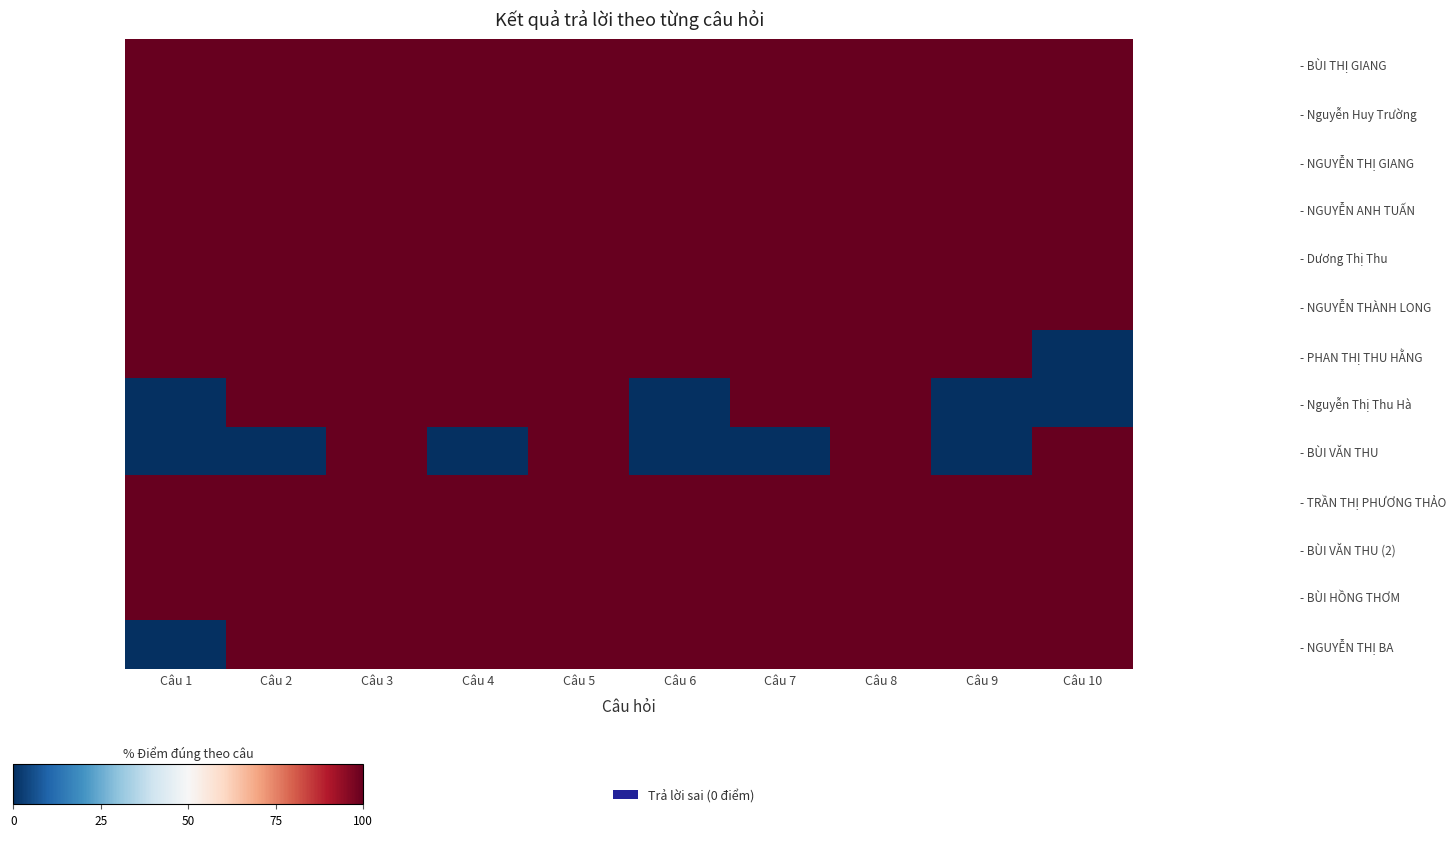

List the series in order of their peak value, lowest first.

- BÙI THỊ GIANG, - Nguyễn Huy Trường, - NGUYỄN THỊ GIANG, - NGUYỄN ANH TUẤN, - Dương Thị Thu, - NGUYỄN THÀNH LONG, - PHAN THỊ THU HẰNG, - Nguyễn Thị Thu Hà, - BÙI VĂN THU, - TRẦN THỊ PHƯƠNG THẢO, - BÙI VĂN THU (2), - BÙI HỒNG THƠM, - NGUYỄN THỊ BA